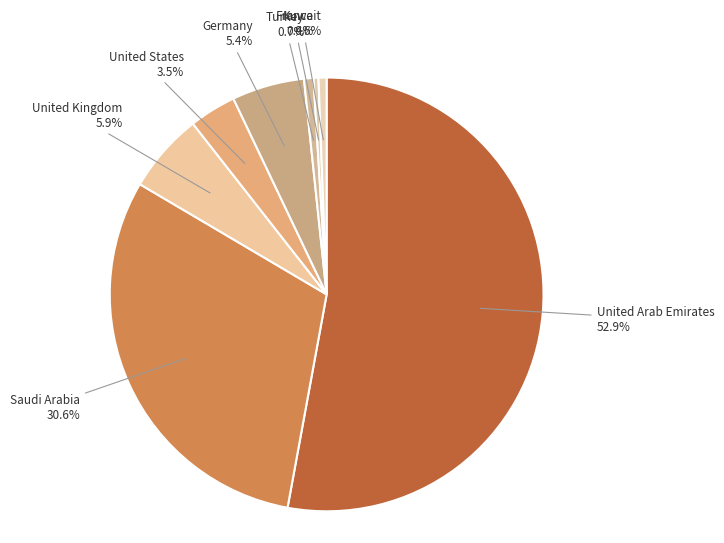

How many segments does this pie chart have?

8